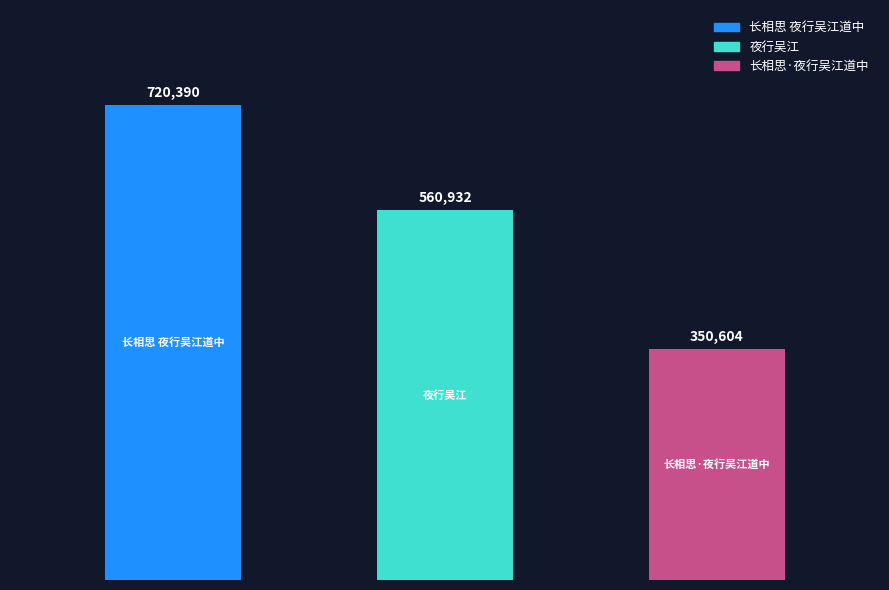

Rank the categories by value from highest to lowest.

长相思 夜行吴江道中, 夜行吴江, 长相思·夜行吴江道中